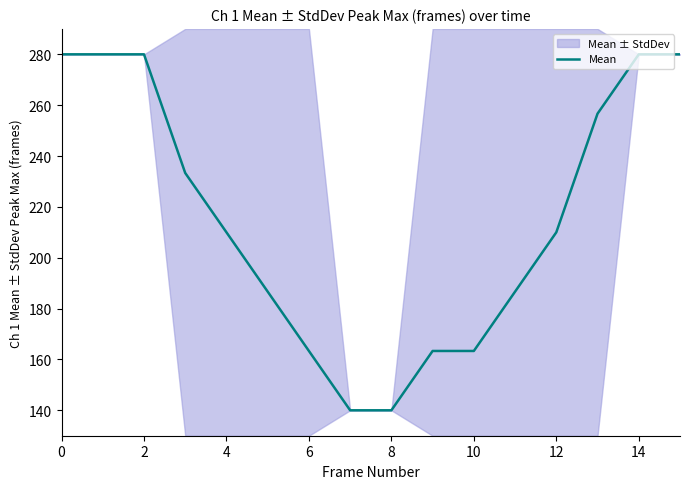

What is the approximate value at 11?

186.7